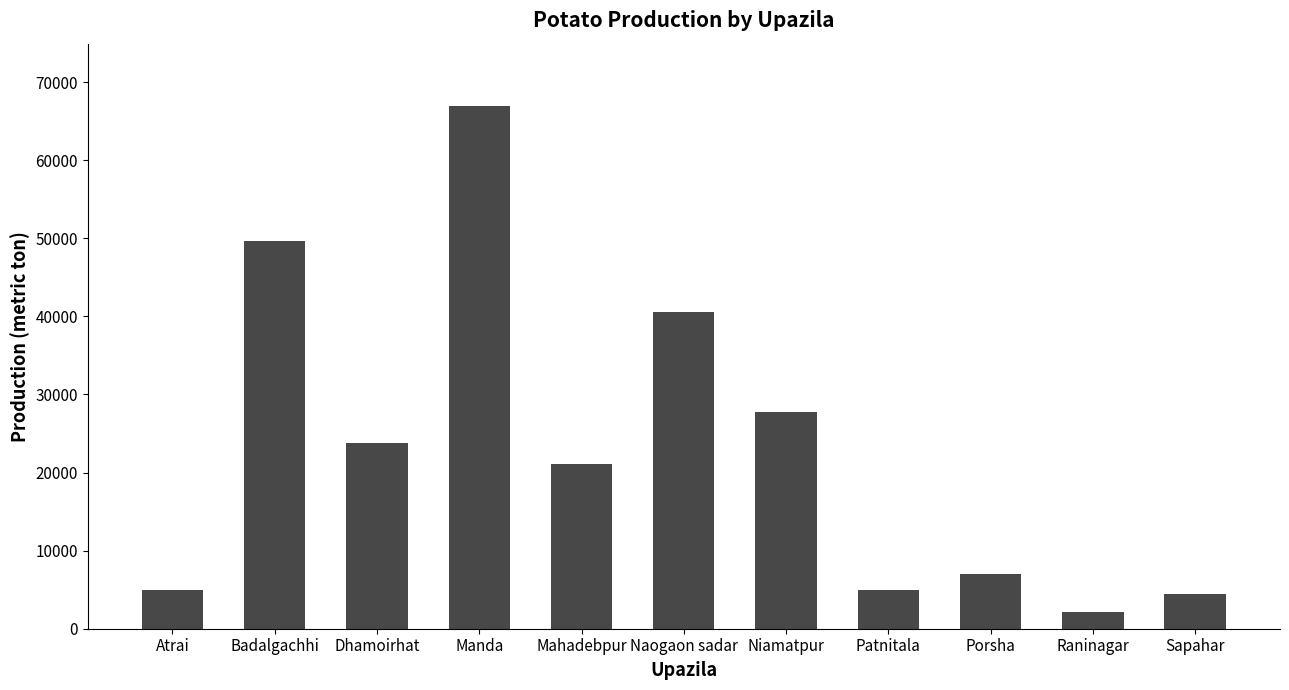

What is the sum of the values at Sapahar and Porsha?

11506